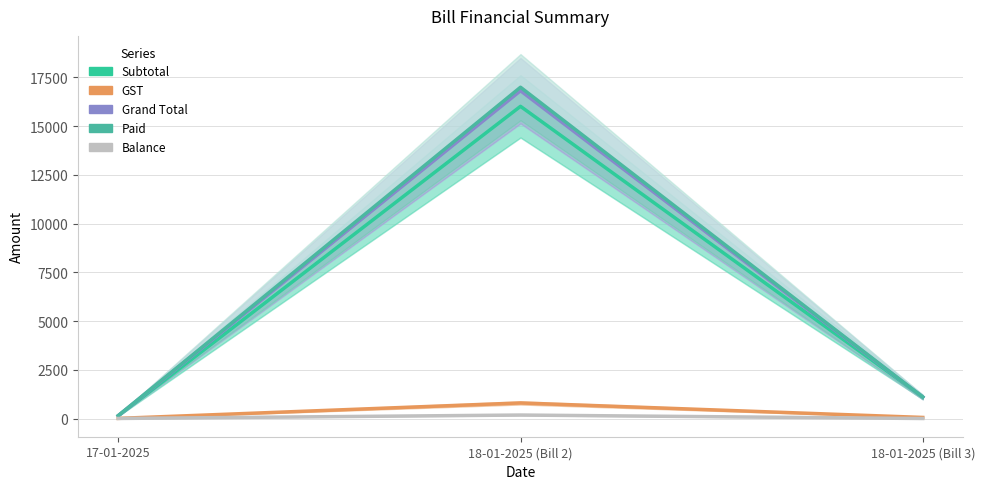

What is the label of the 3rd point from the right?

17-01-2025